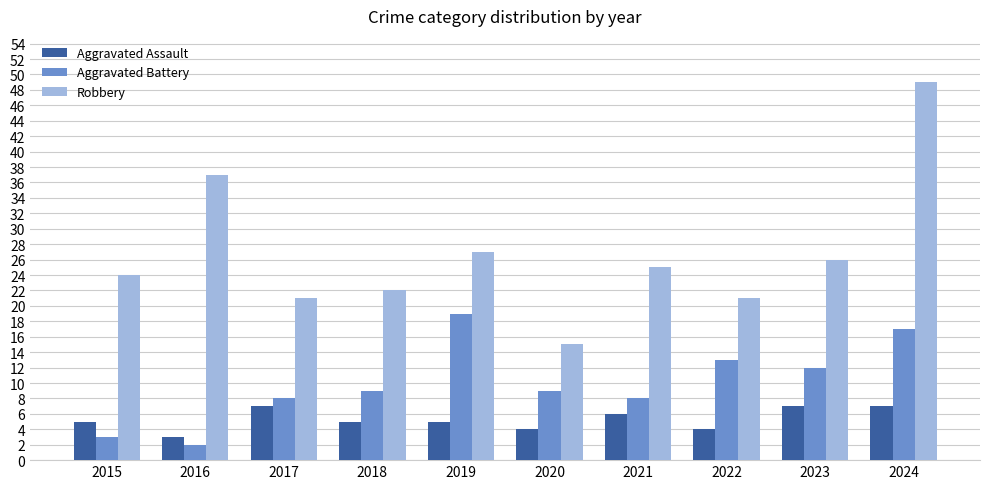

What is the difference between the highest and lowest values at 2024?

42